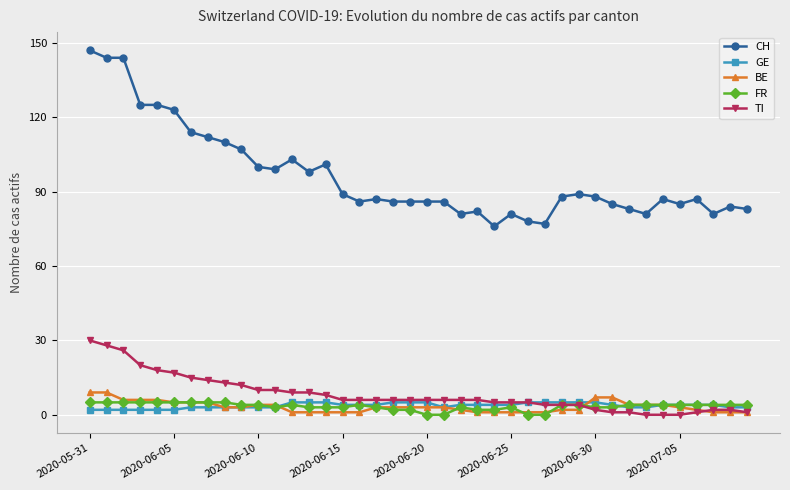

What is the value of the CH point at the 37th from the left?

87